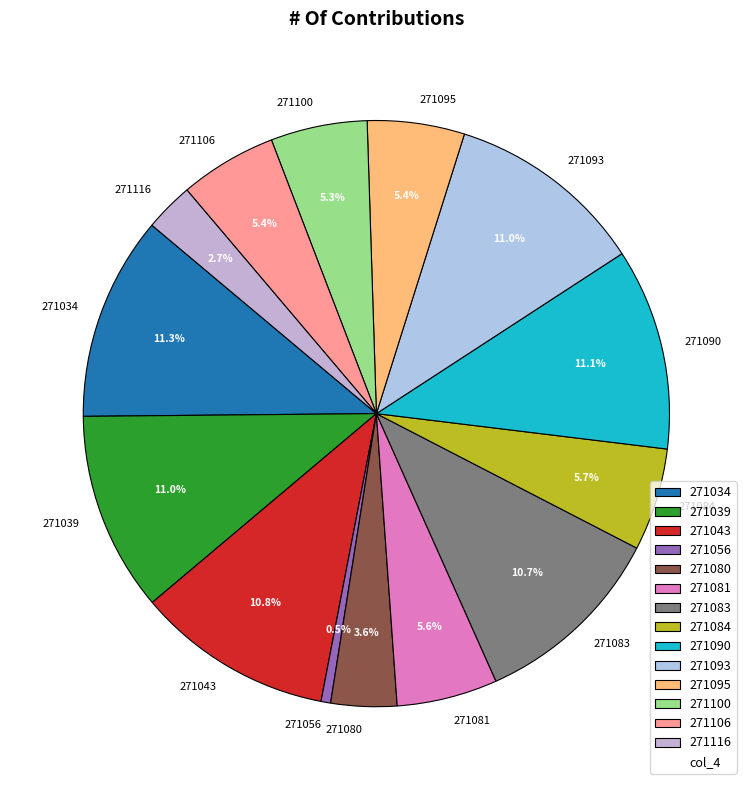

How many slices are in this pie chart?

14